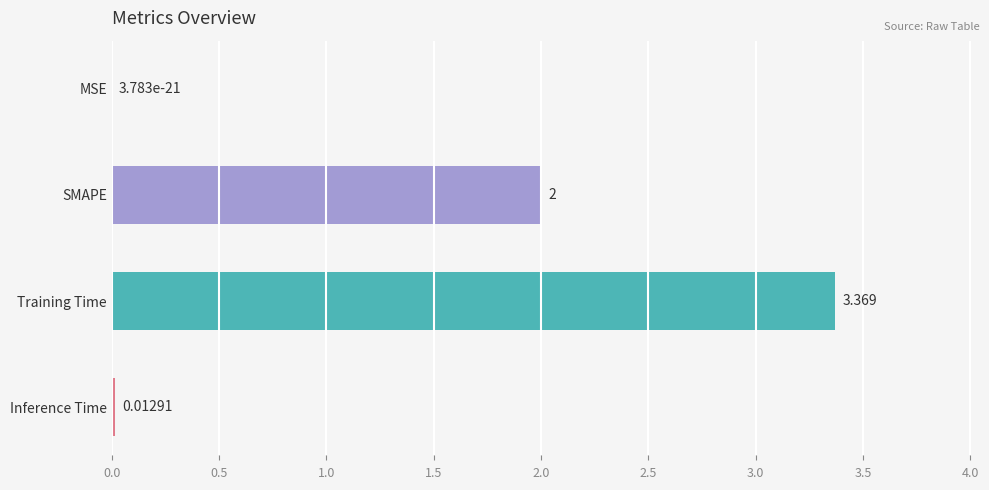

Where is the data nearest to the value 1?

Inference Time